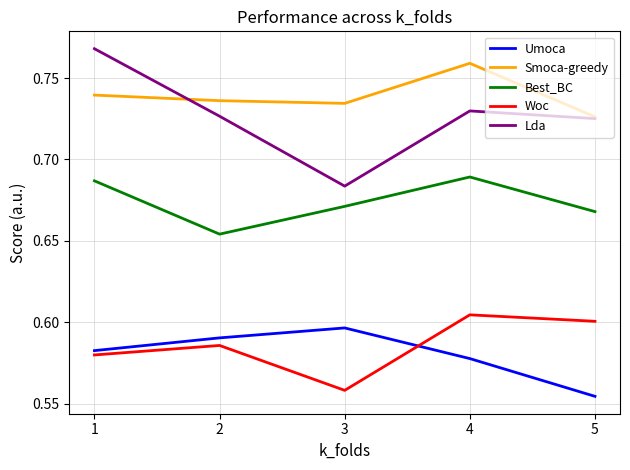

Which series ends up on top after the final intersection of Umoca and Woc?

Woc